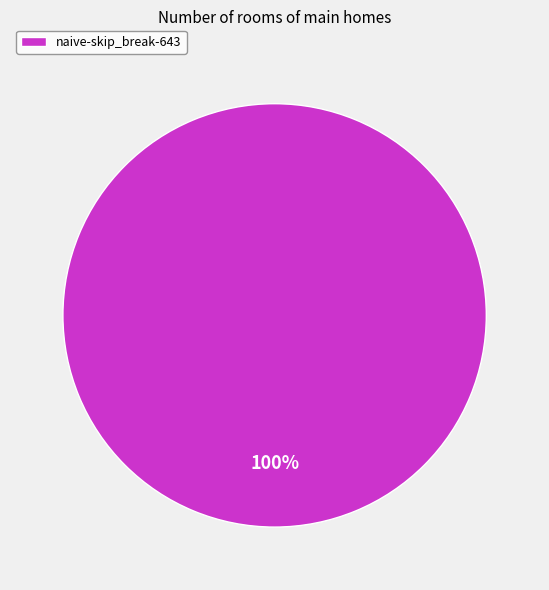

Is naive-skip_break-643 the majority of the pie?

Yes